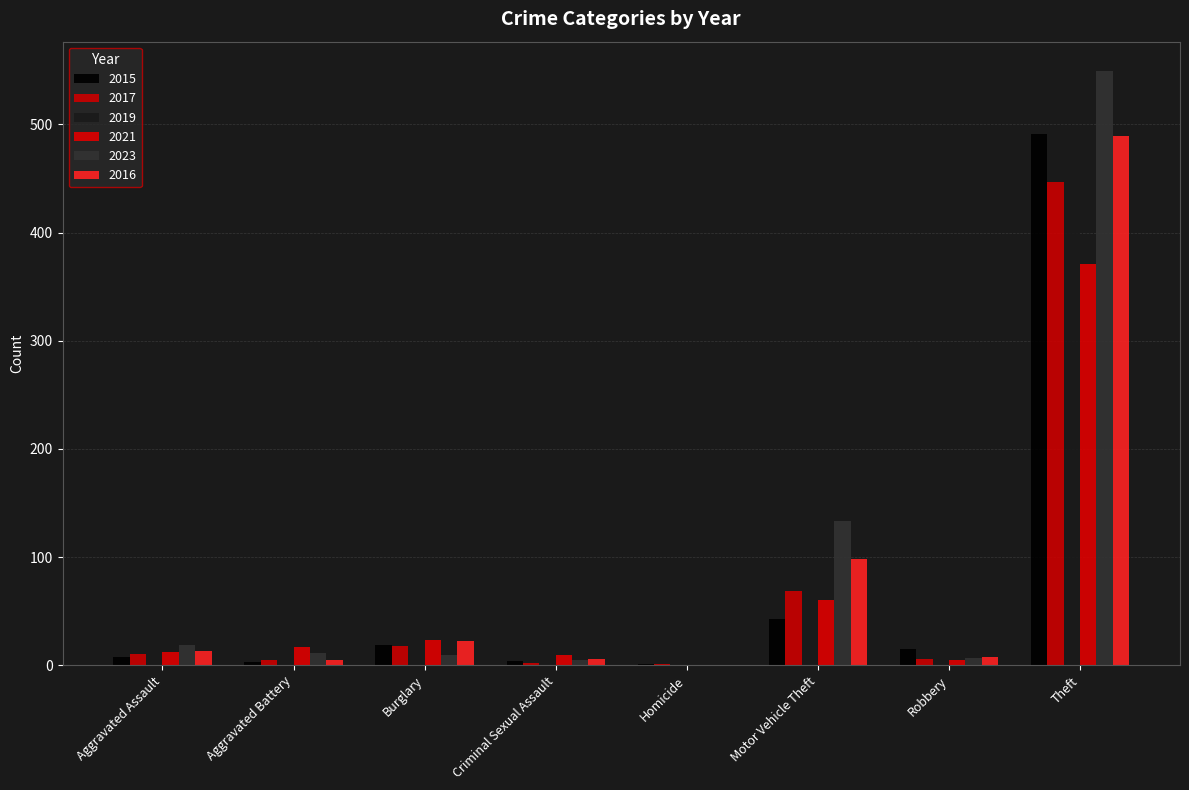

What is the difference between the highest and lowest values at Robbery?

10